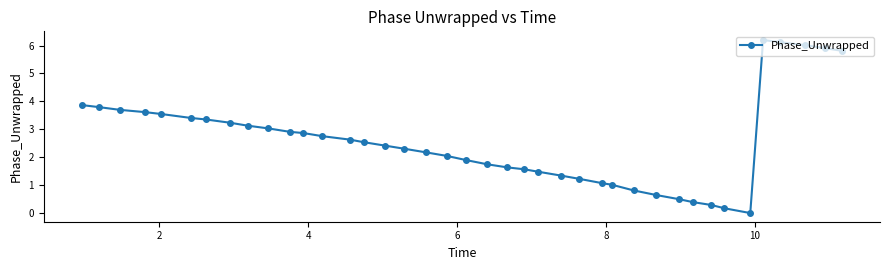

What is the maximum value shown in the chart?

6.2